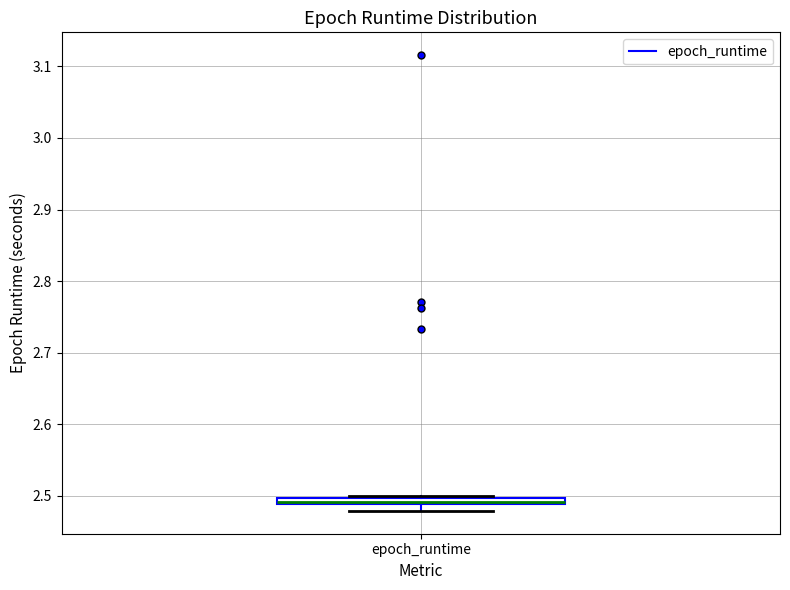

Where is the upper edge of the box for epoch_runtime on the y-axis? The values are not printed on the chart, so give them approximately, as read against the axis.

2.50